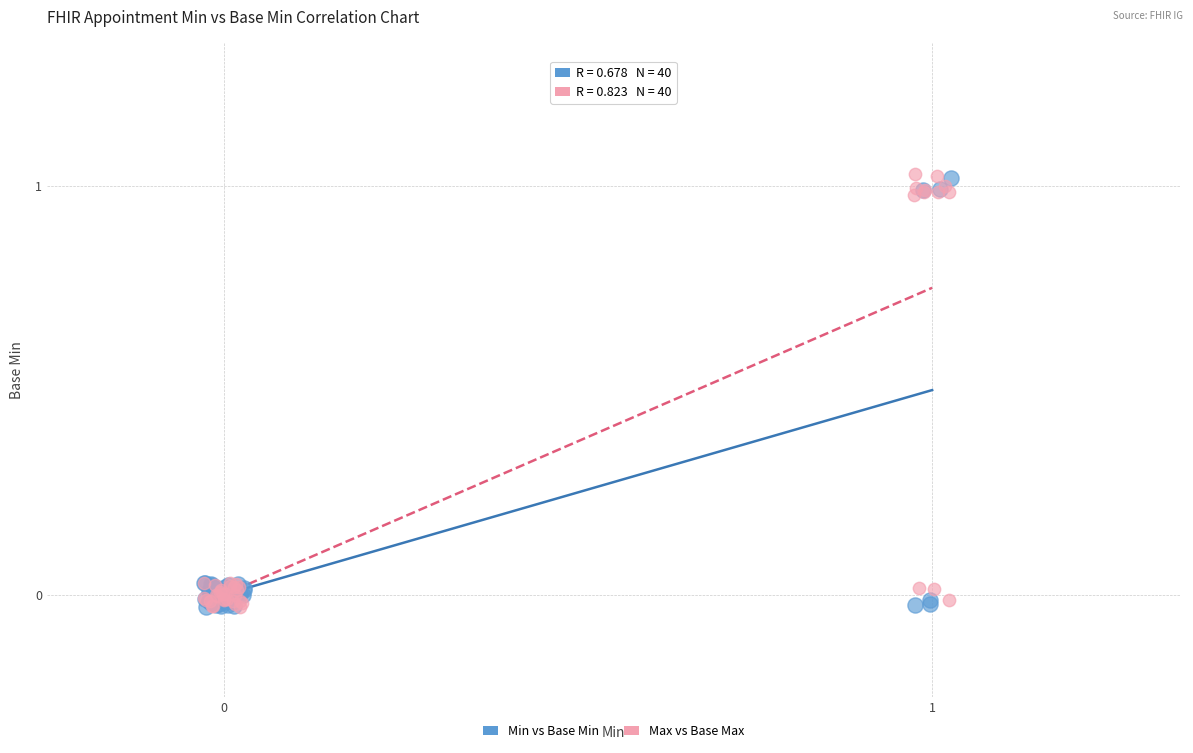

What are all the series names shown in the legend?

Min vs Base Min, Max vs Base Max